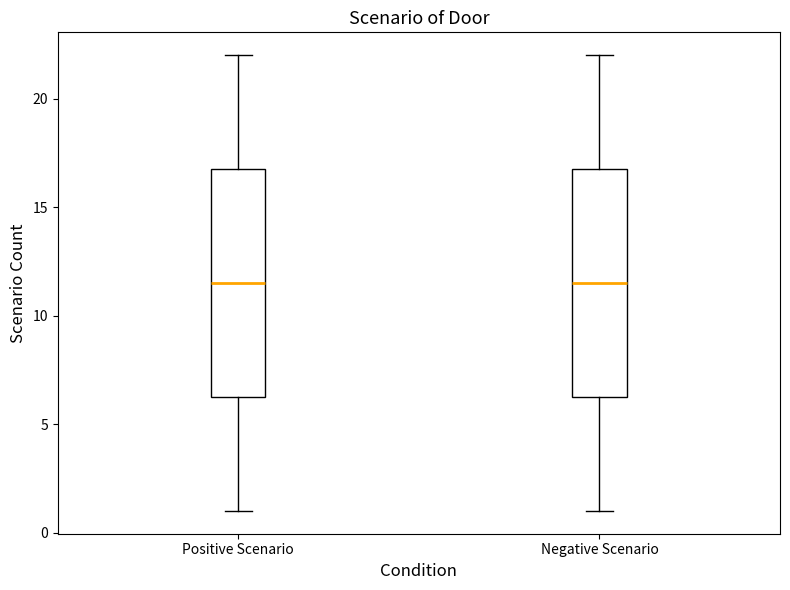

Reading left to right, transcribe this box plot: for each box, give where its median line is, the range the box spans, and where its two whiskers end, as read against the y-axis. The values are not printed on the chart, so give them approximately, as read against the axis.

Positive Scenario: median 11.5, box 6.5 to 17.0, whiskers 1.0 to 22.0
Negative Scenario: median 11.5, box 6.5 to 17.0, whiskers 1.0 to 22.0